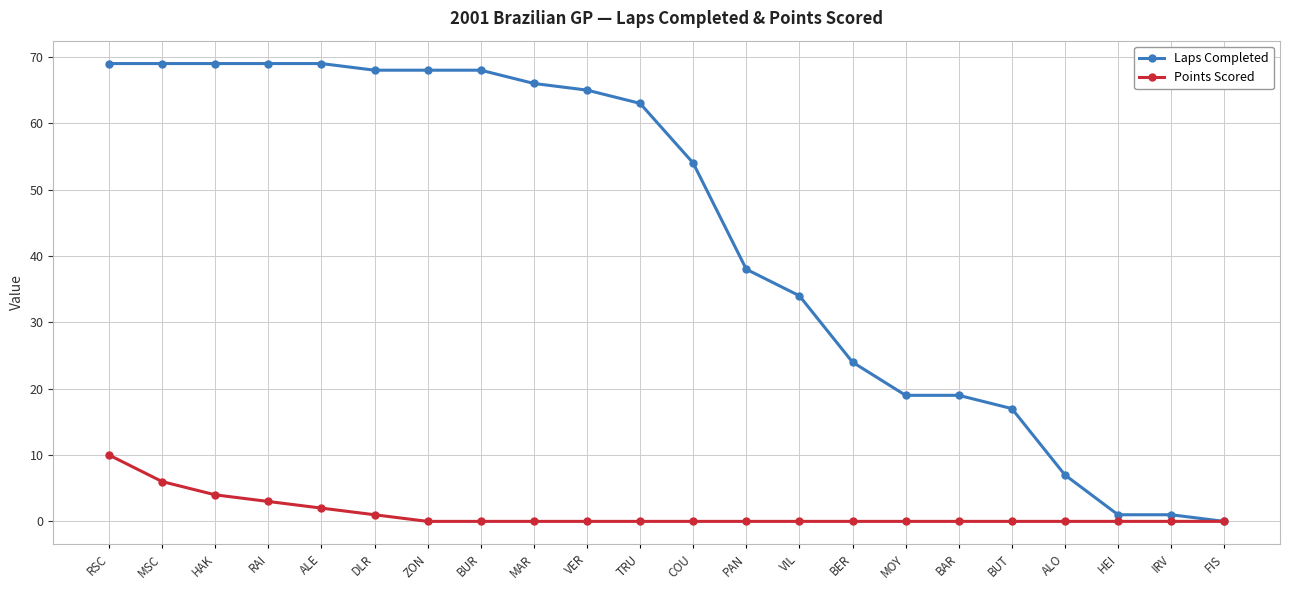

What is the label of the 22nd point from the left?

FIS